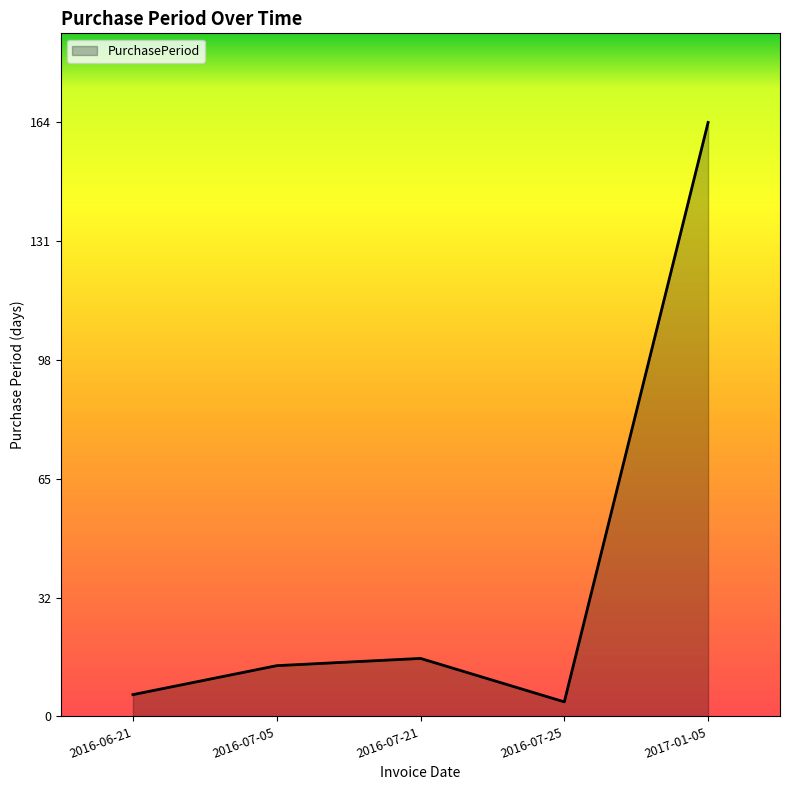

List the labels in order of value, smallest first.

2016-07-25, 2016-06-21, 2016-07-05, 2016-07-21, 2017-01-05